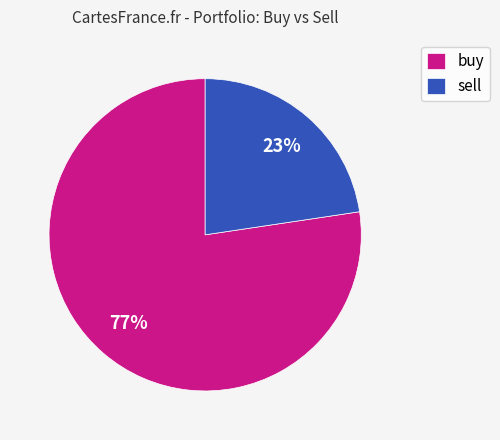

How many segments does this pie chart have?

2